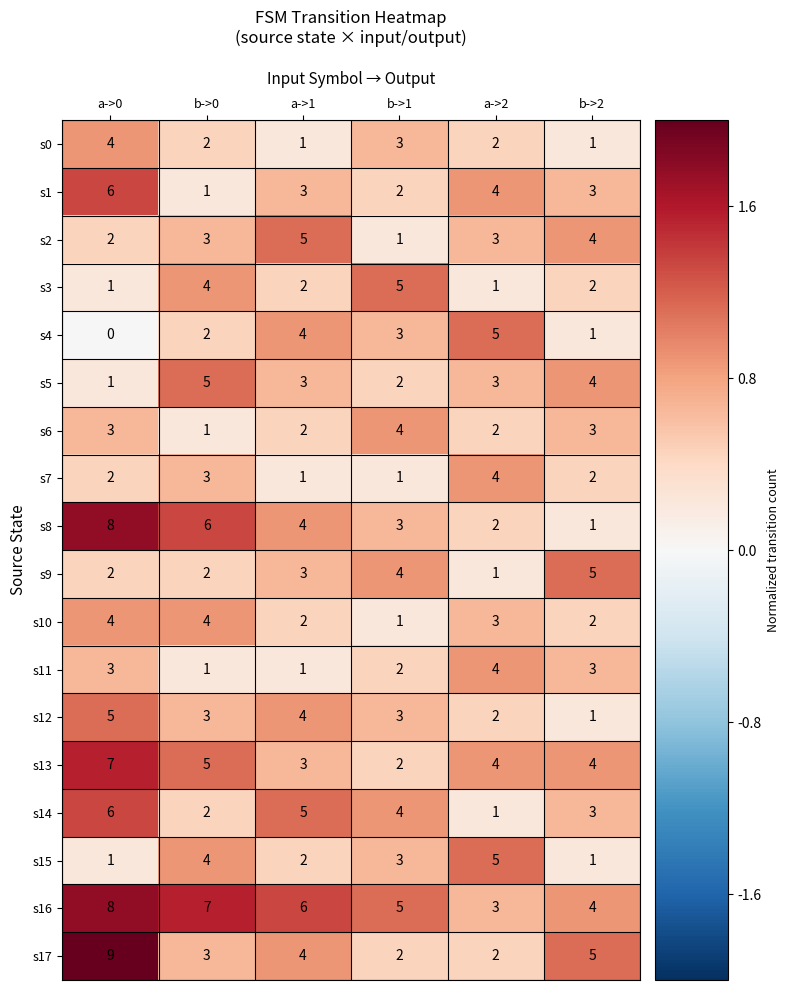

True or false: s13 has a value of 5 at b->0.

True